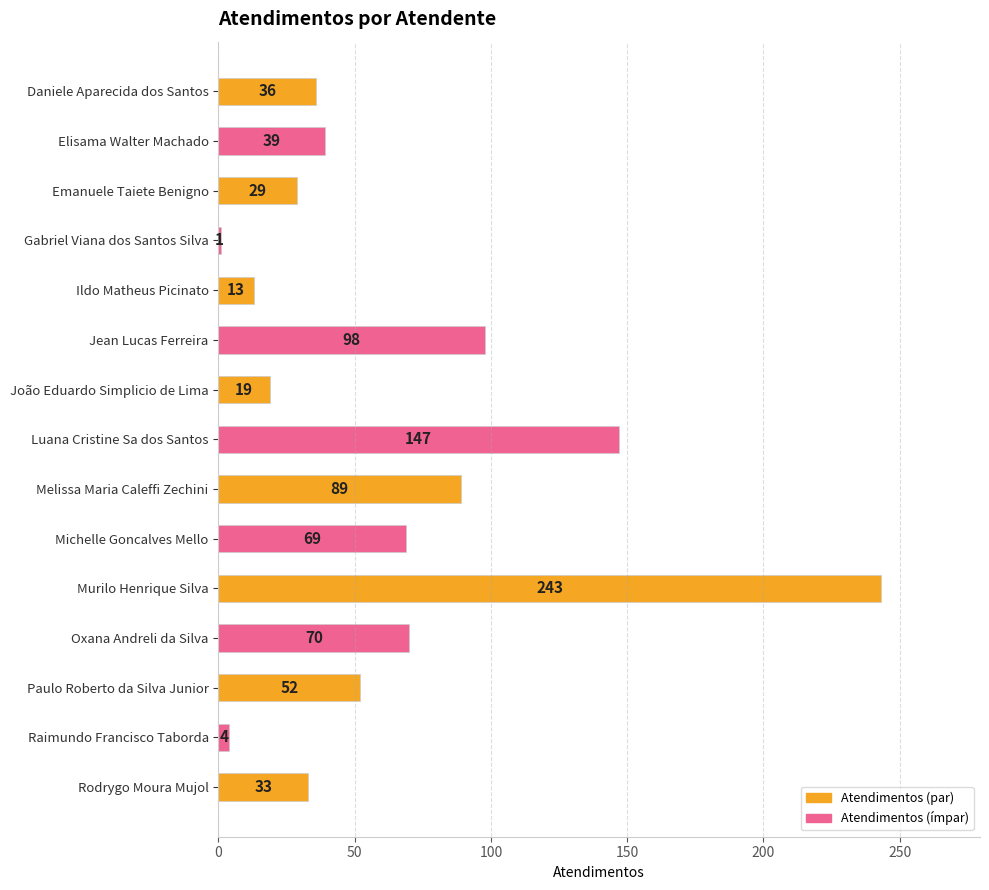

What is the label of the 8th bar from the bottom?

Luana Cristine Sa dos Santos